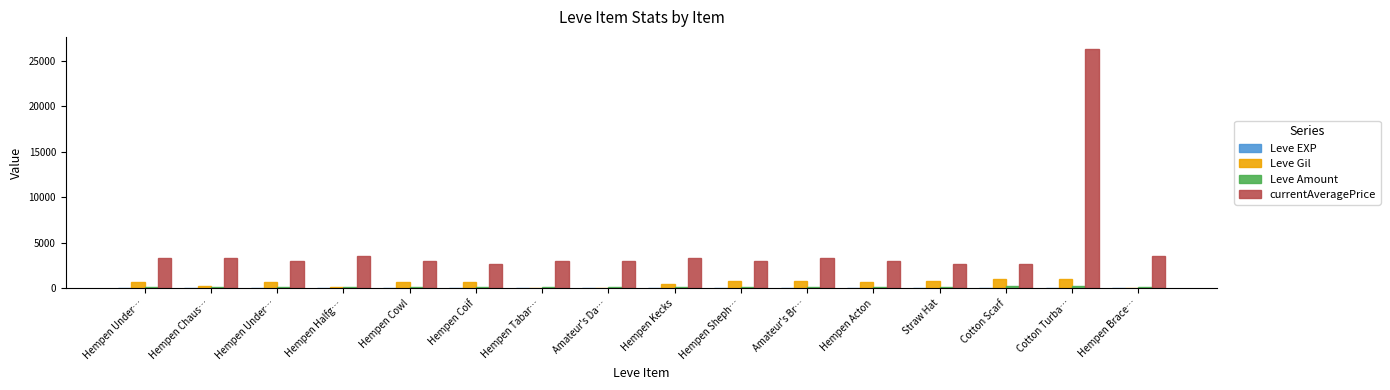

Reading left to right, transcribe all the data shown in this chart.

Leve EXP: Hempen Under…=1	Hempen Chaus…=2	Hempen Under…=1	Hempen Halfg…=1	Hempen Cowl=2	Hempen Coif=1	Hempen Tabar…=6	Amateur's Da…=6	Hempen Kecks=8	Hempen Sheph…=6	Amateur's Br…=6	Hempen Acton=5	Straw Hat=3	Cotton Scarf=9	Cotton Turba…=9	Hempen Brace…=13
Leve Gil: Hempen Under…=690	Hempen Chaus…=220	Hempen Under…=690	Hempen Halfg…=160	Hempen Cowl=740	Hempen Coif=690	Hempen Tabar…=30	Amateur's Da…=30	Hempen Kecks=460	Hempen Sheph…=840	Amateur's Br…=840	Hempen Acton=730	Straw Hat=780	Cotton Scarf=990	Cotton Turba…=990	Hempen Brace…=90
Leve Amount: Hempen Under…=112	Hempen Chaus…=114	Hempen Under…=113	Hempen Halfg…=112	Hempen Cowl=115	Hempen Coif=113	Hempen Tabar…=140	Amateur's Da…=140	Hempen Kecks=169	Hempen Sheph…=142	Amateur's Br…=142	Hempen Acton=140	Straw Hat=168	Cotton Scarf=288	Cotton Turba…=292	Hempen Brace…=172
currentAveragePrice: Hempen Under…=3307	Hempen Chaus…=3309	Hempen Under…=2996	Hempen Halfg…=3515	Hempen Cowl=3000	Hempen Coif=2661	Hempen Tabar…=2999	Amateur's Da…=3015	Hempen Kecks=3313	Hempen Sheph…=3001	Amateur's Br…=3316	Hempen Acton=3008	Straw Hat=2658	Cotton Scarf=2670	Cotton Turba…=26304	Hempen Brace…=3539